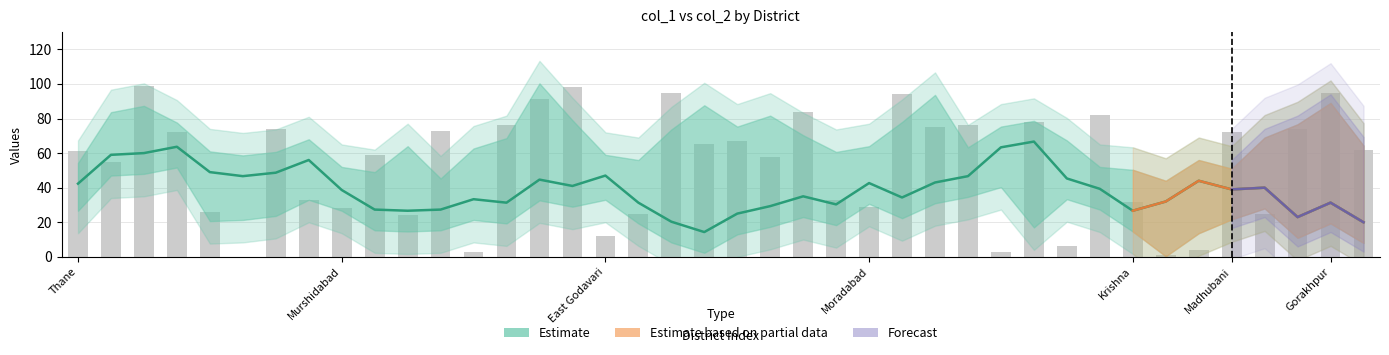

Rank the categories by value from lowest to highest.

South 24 Parganas, Kolkata, Patna, Azamgarh, Jaunpur district, Kanpur Nagar, East Godavari, Nashik, Paschim Medinipur, Sitapur, Mumbai suburban, Murshidabad, Moradabad, Krishna, Ahmedabad, Belgaum, North 24 Parganas, Howrah, Jaipur, Thane, Purba Medinipur, Surat, Guntur, Pune, Madhubani, Allahabad, Bardhaman, Bareilly, Ghaziabad, Hooghly, Nagpur, Lucknow, Ahmednagar, Muzaffarpur, Ranga Reddy, Chennai, East Champaran, Gorakhpur, Nadia, Bangalore Urban